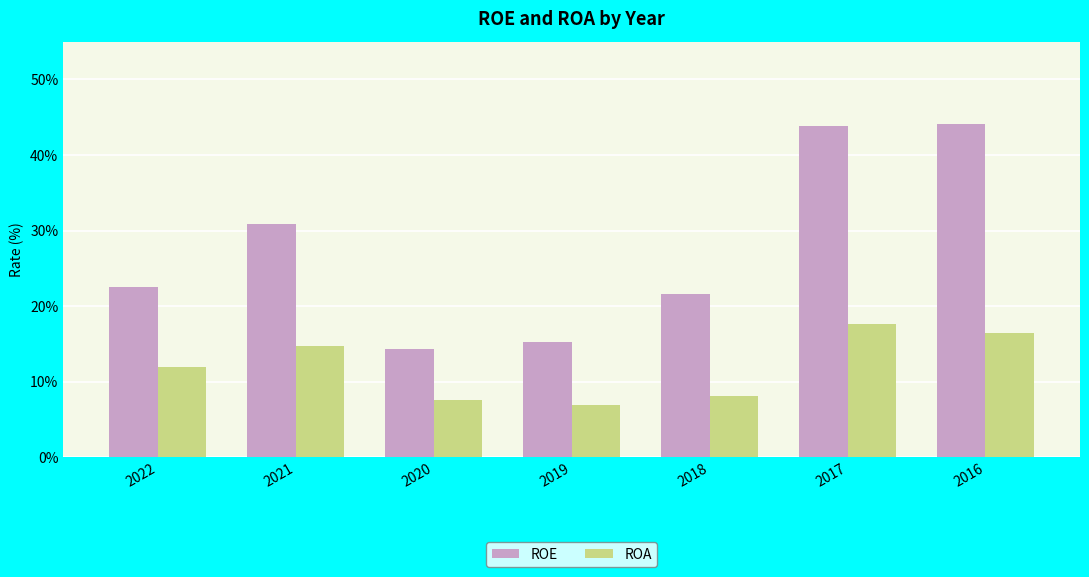

What is the sum of all ROA values?

83.5